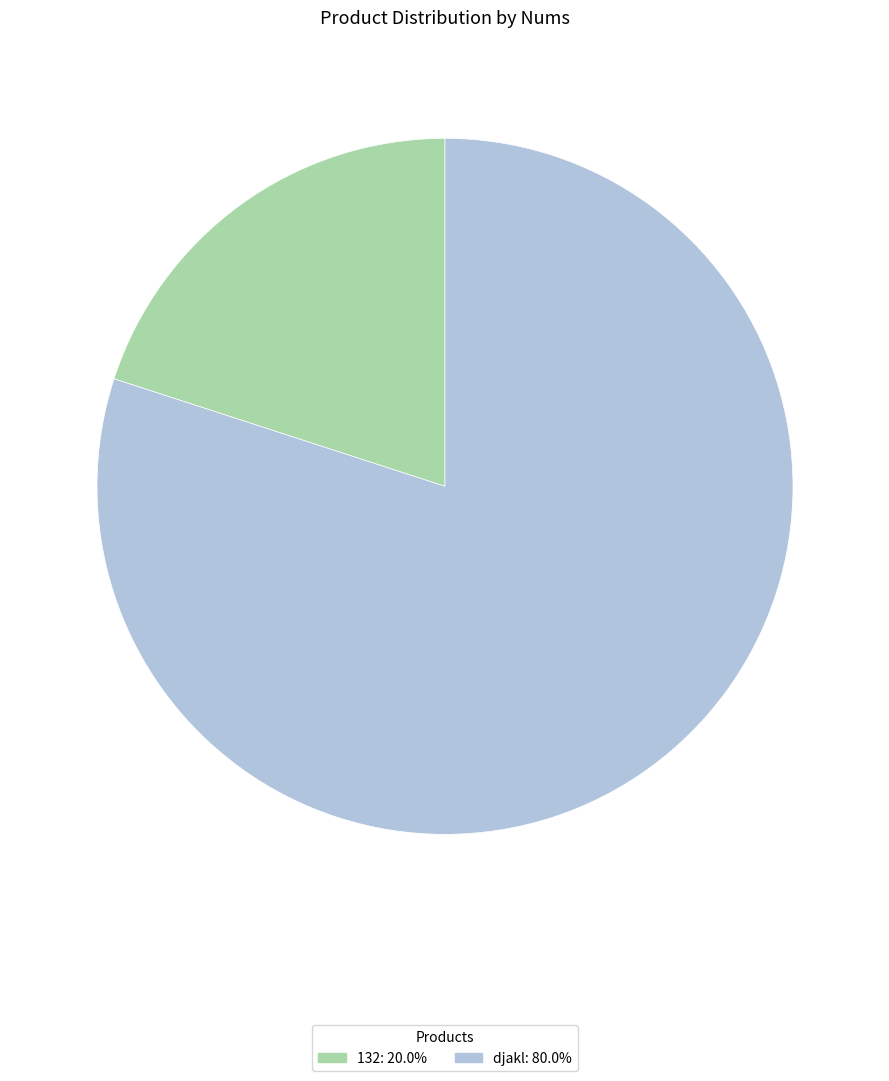

Does any single category account for the majority?

Yes